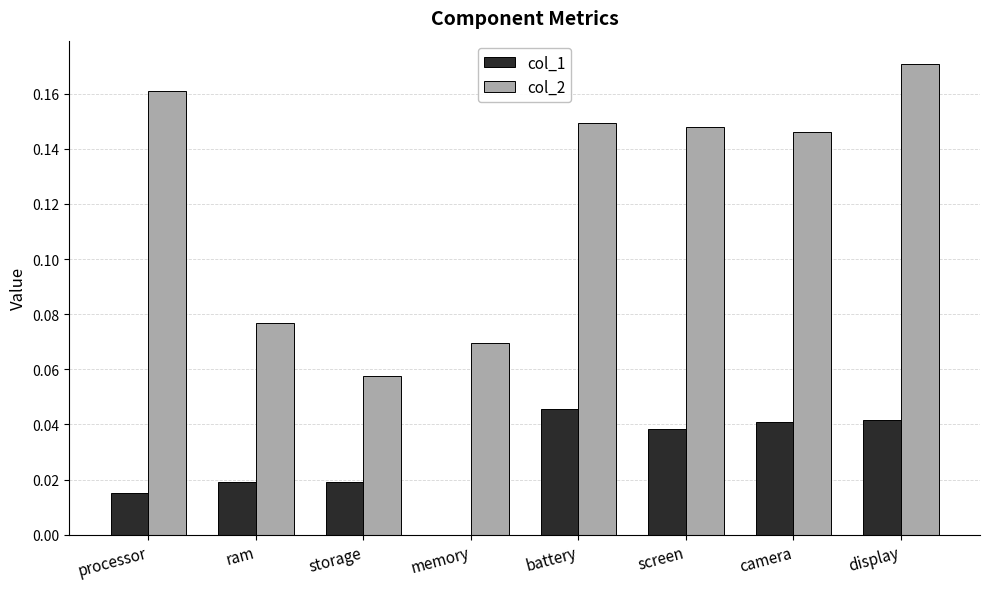

Which series changed the most between battery and camera?

col_1